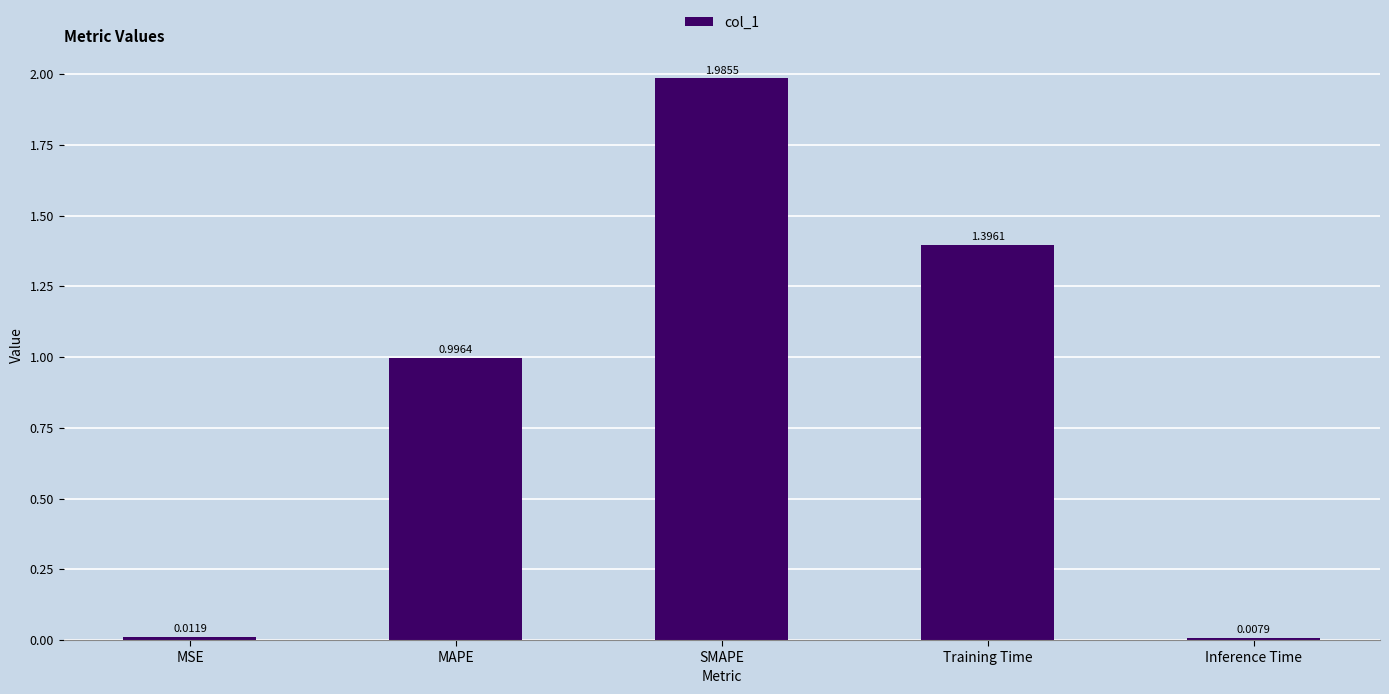

The value at MAPE is 1.0. True or false?

True